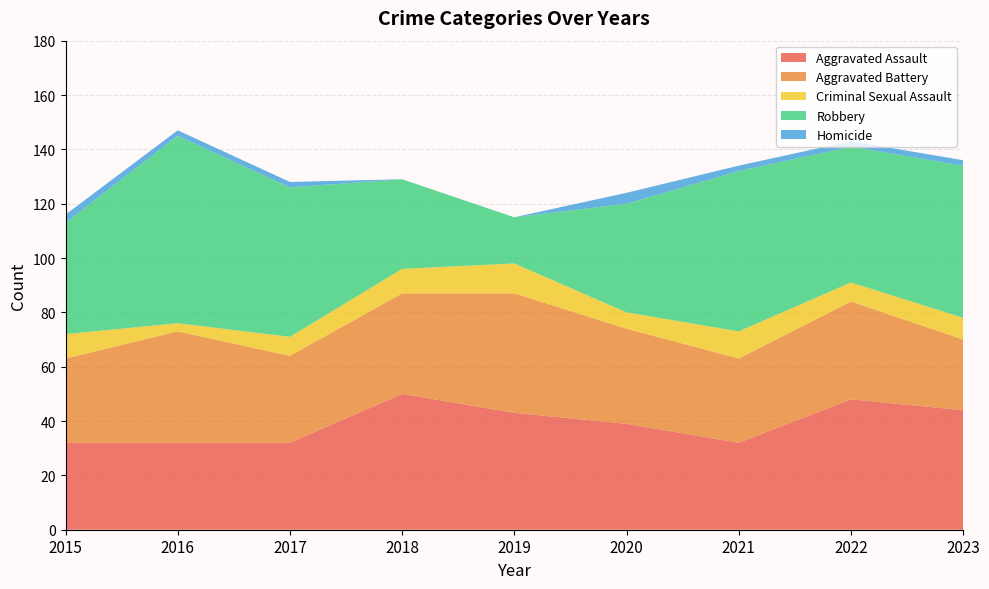

Reading left to right, what are all the values shown in this chart?

Aggravated Assault: 2015=32	2016=32	2017=32	2018=50	2019=43	2020=39	2021=32	2022=48	2023=44
Aggravated Battery: 2015=31	2016=41	2017=32	2018=37	2019=44	2020=35	2021=31	2022=36	2023=26
Criminal Sexual Assault: 2015=9	2016=3	2017=7	2018=9	2019=11	2020=6	2021=10	2022=7	2023=8
Robbery: 2015=41	2016=69	2017=55	2018=33	2019=17	2020=40	2021=59	2022=50	2023=56
Homicide: 2015=3	2016=2	2017=2	2018=0	2019=0	2020=4	2021=2	2022=2	2023=2